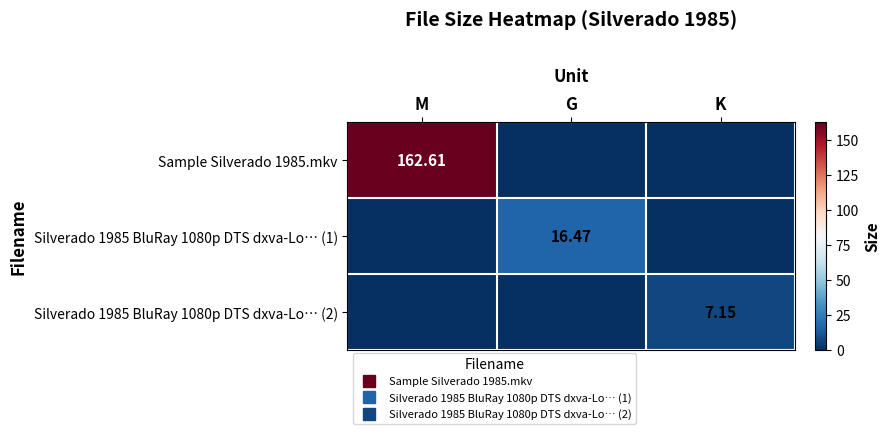

What is the difference between the highest and lowest values at G?

16.5